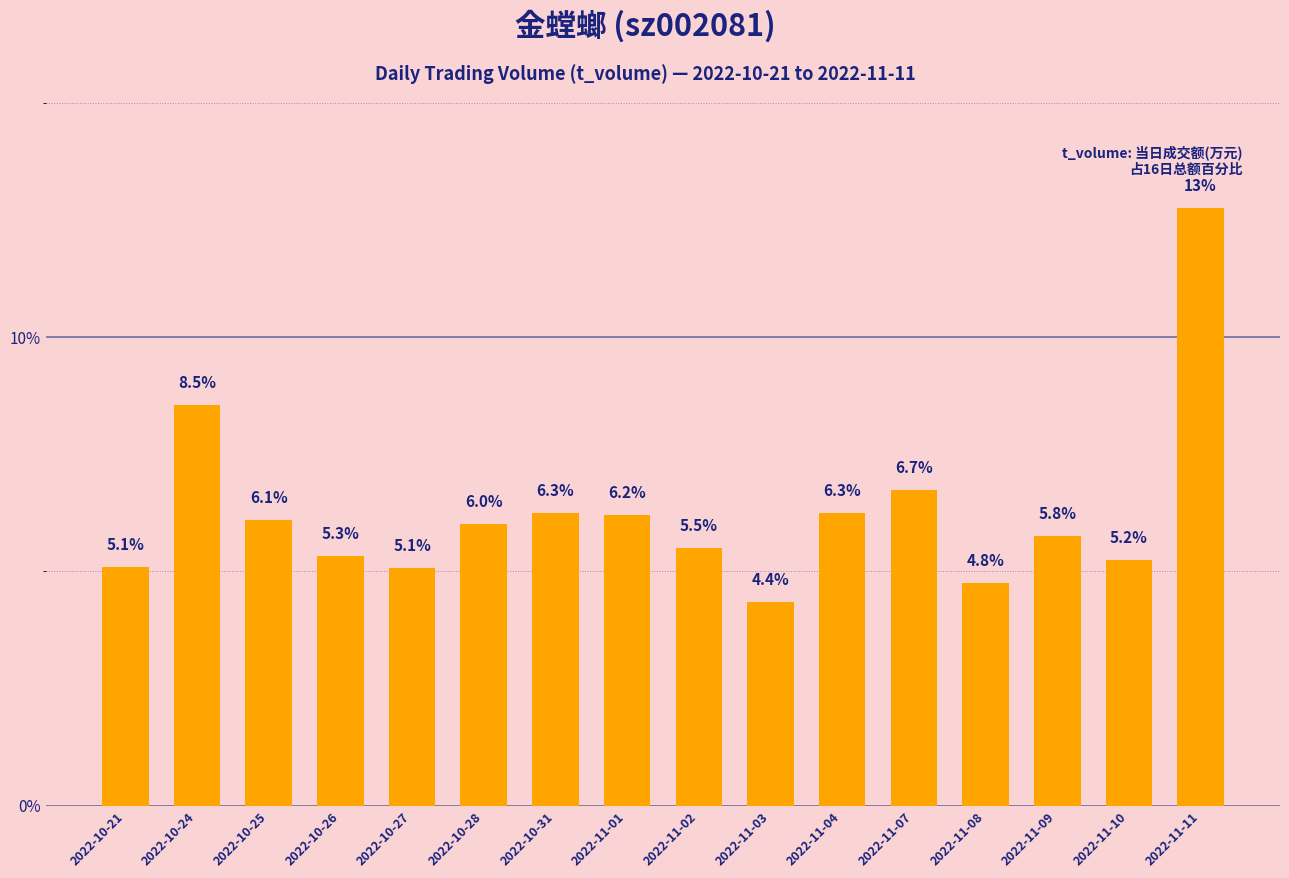

What position from the right is 2022-10-26?

13